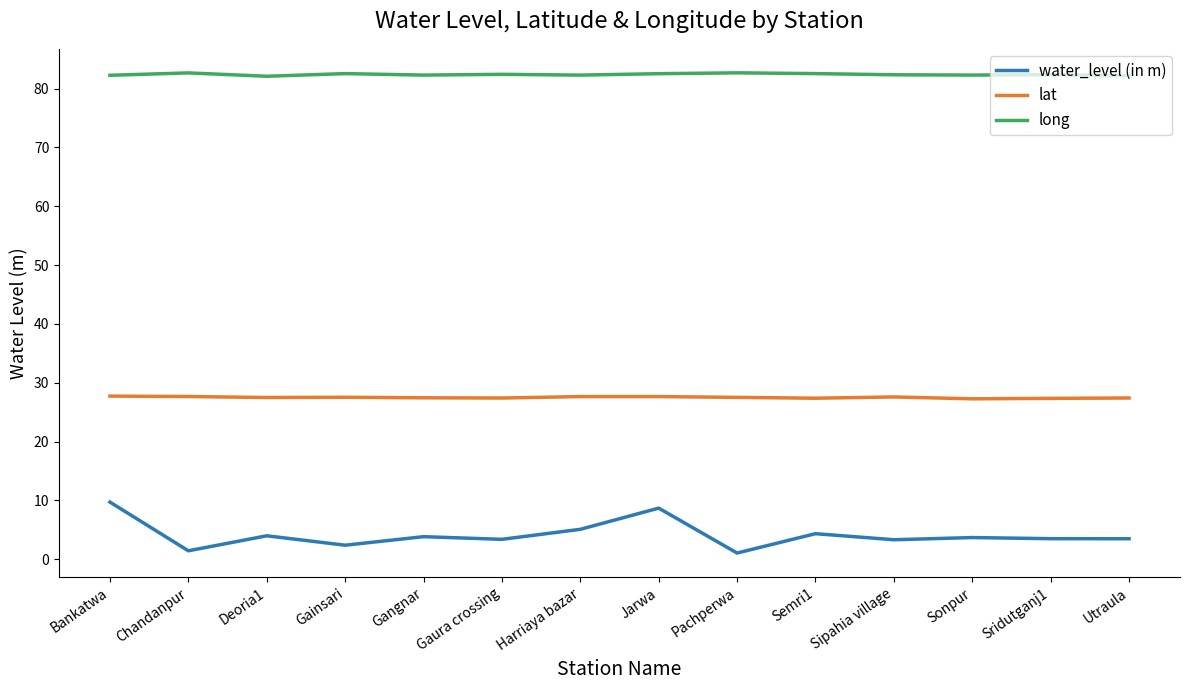

What is the sum of all long values?

1153.4